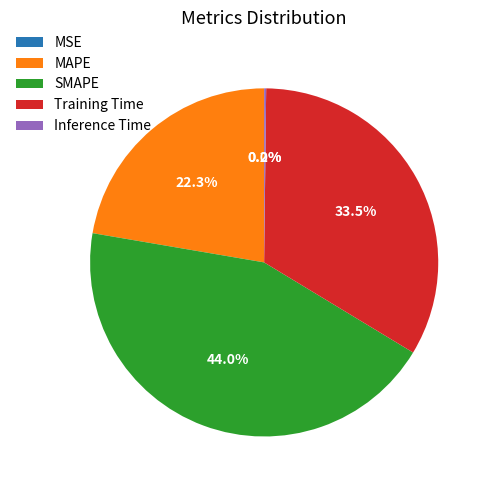

To the nearest percent, what portion does MAPE represent?

22%